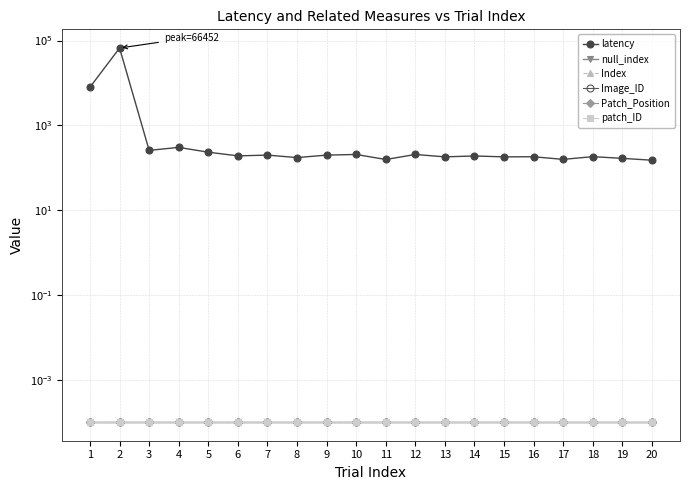

At which label does Index reach its minimum?

1